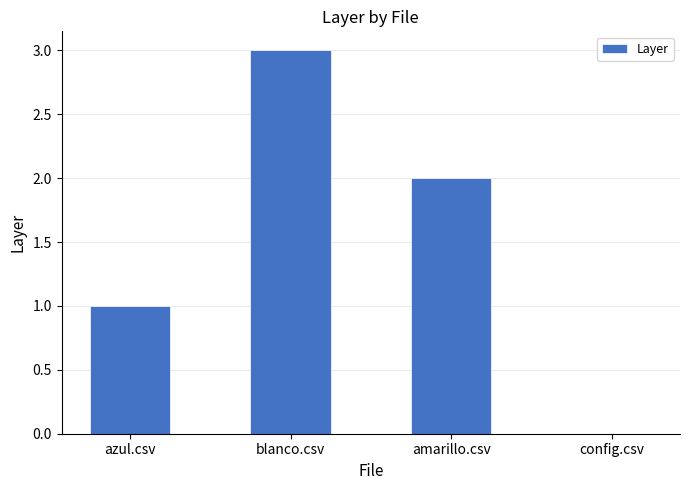

What is the sum of all values?

6